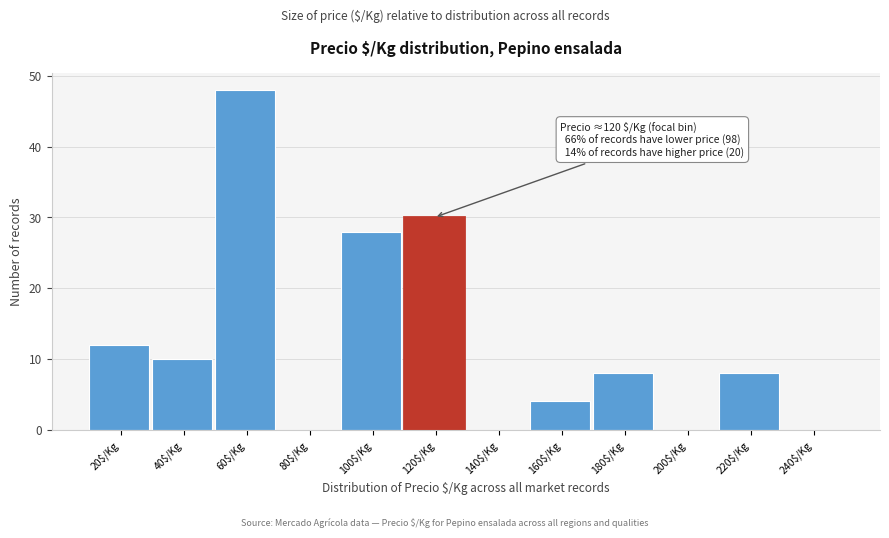

The value at 160$/Kg is 4. True or false?

True